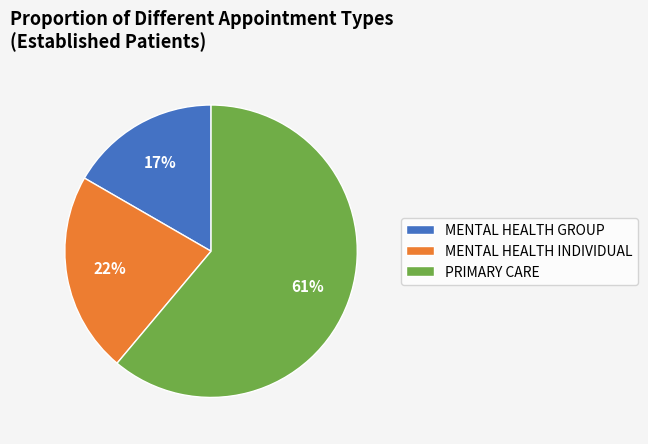

To the nearest percent, what is the difference between the largest and smallest slice percentages?

44%